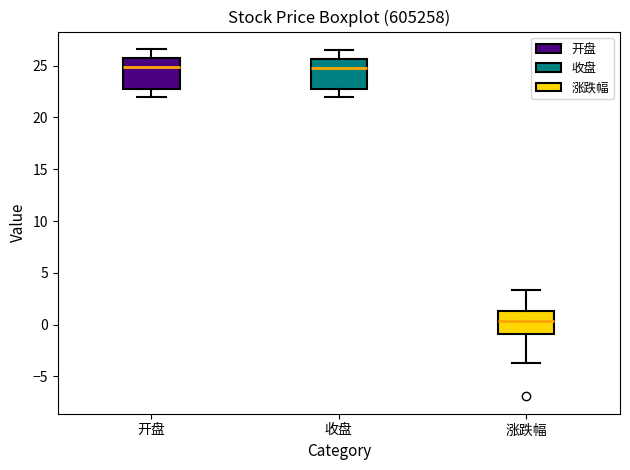

Where is the upper edge of the box for 开盘 on the y-axis? The values are not printed on the chart, so give them approximately, as read against the axis.

25.5